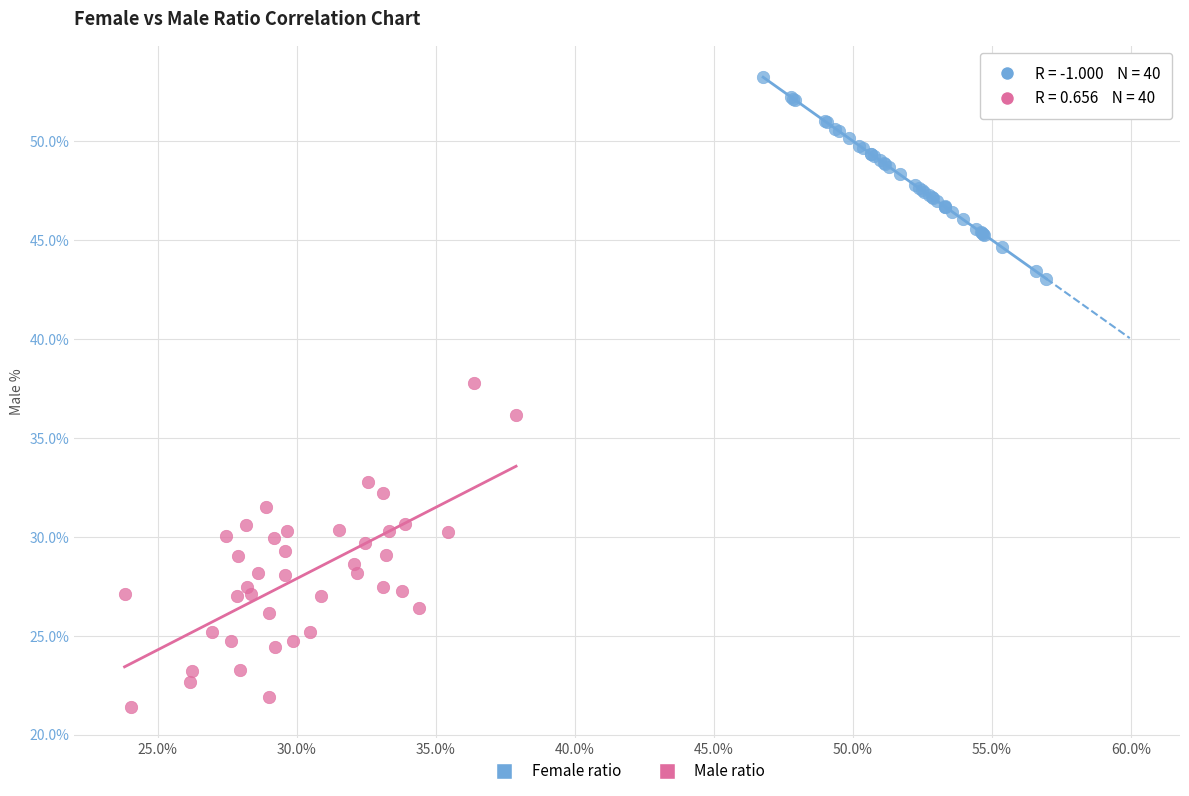

Which series reaches the minimum Y coordinate?

Male ratio